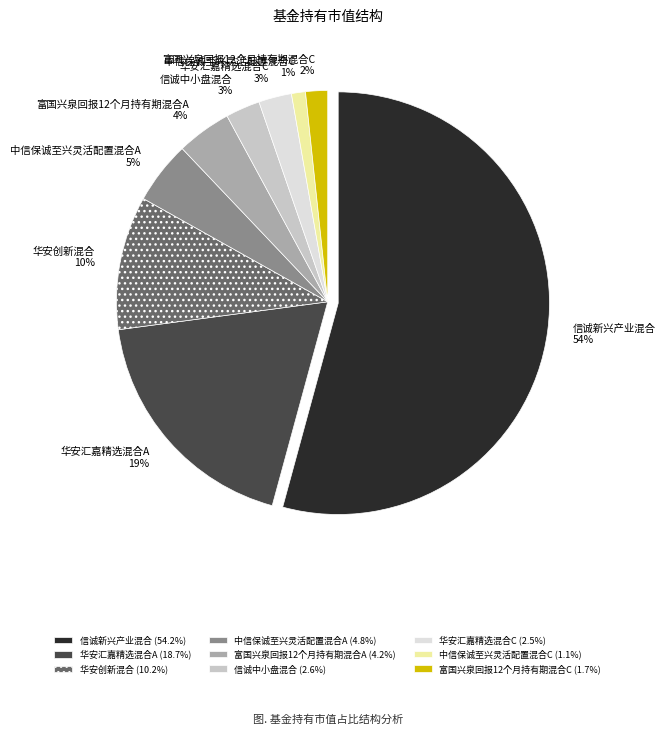

How many slices are in this pie chart?

9